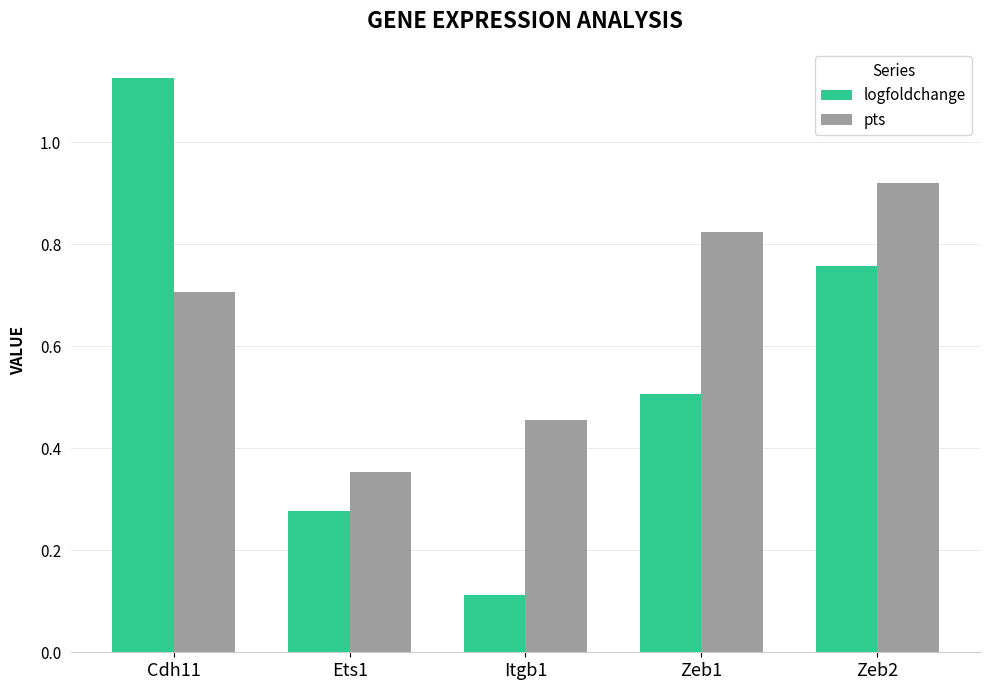

The value of pts at Cdh11 is 1.0. True or false?

False